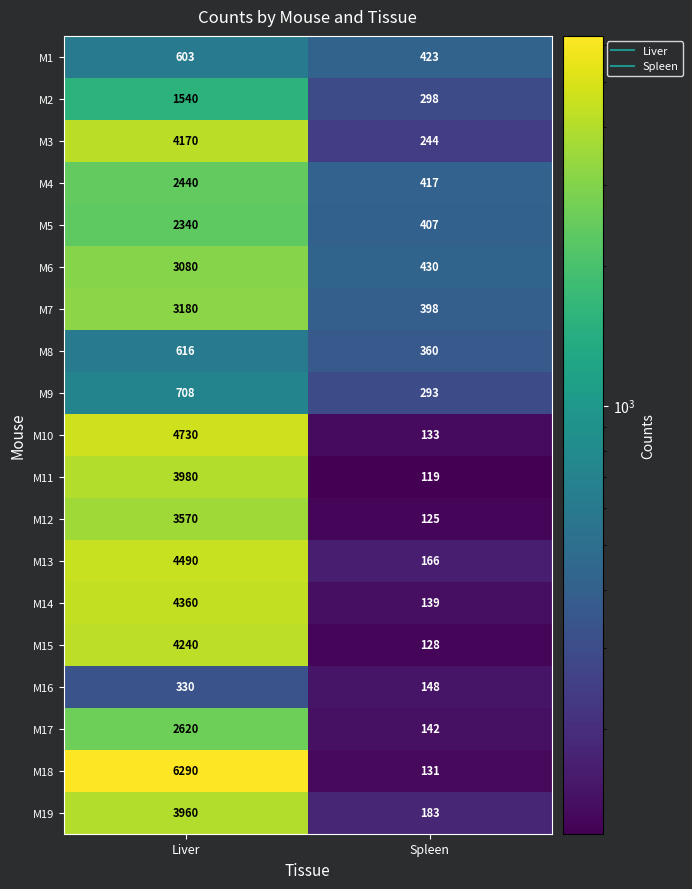

Is the value of M18 at Spleen greater than the value of M7 at Spleen?

No